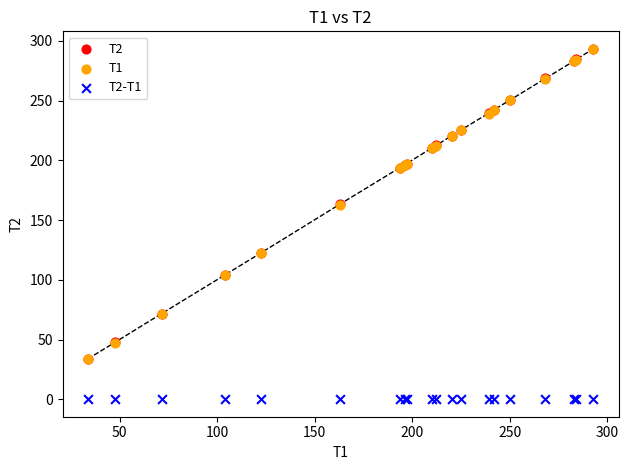

Which series contains the lowest Y value?

T2-T1